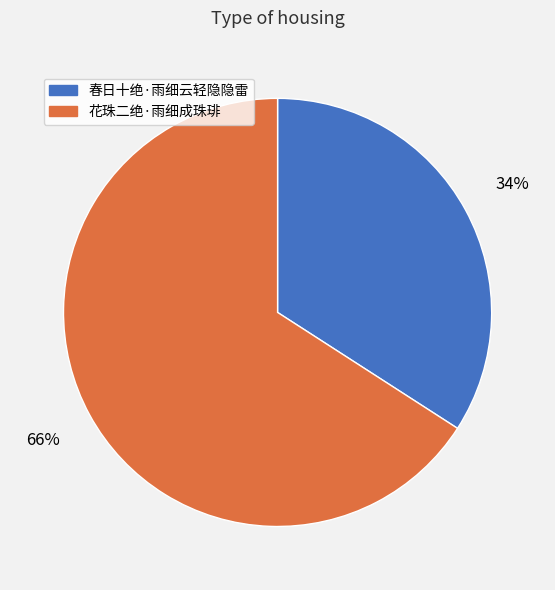

To the nearest percent, what is the average slice percentage?

50%